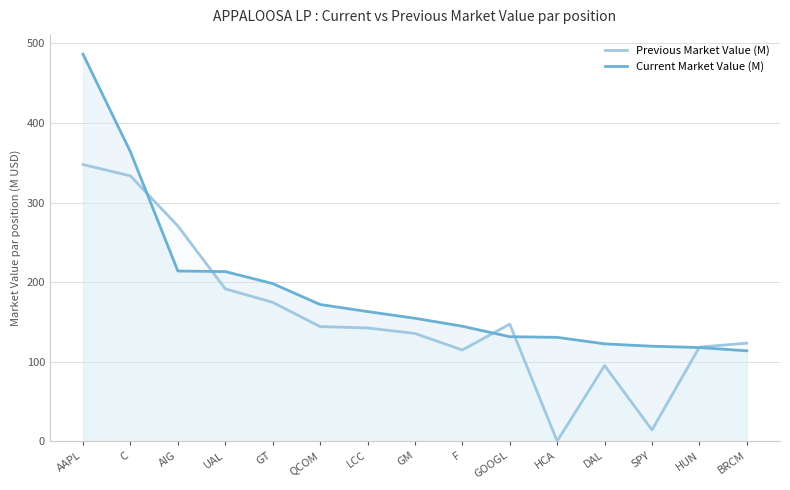

Which label corresponds to the largest value in the chart?

AAPL